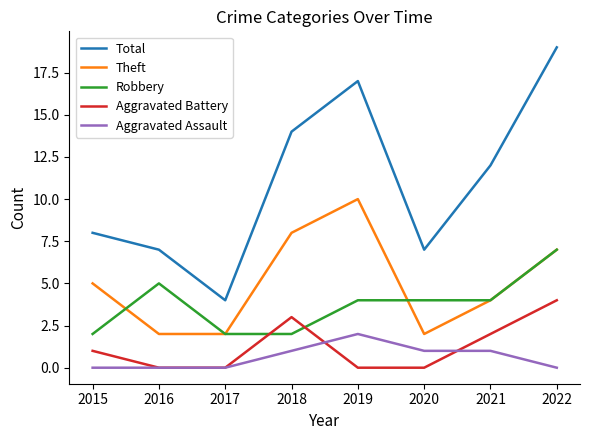

Which series changed the most between 2015 and 2017?

Total